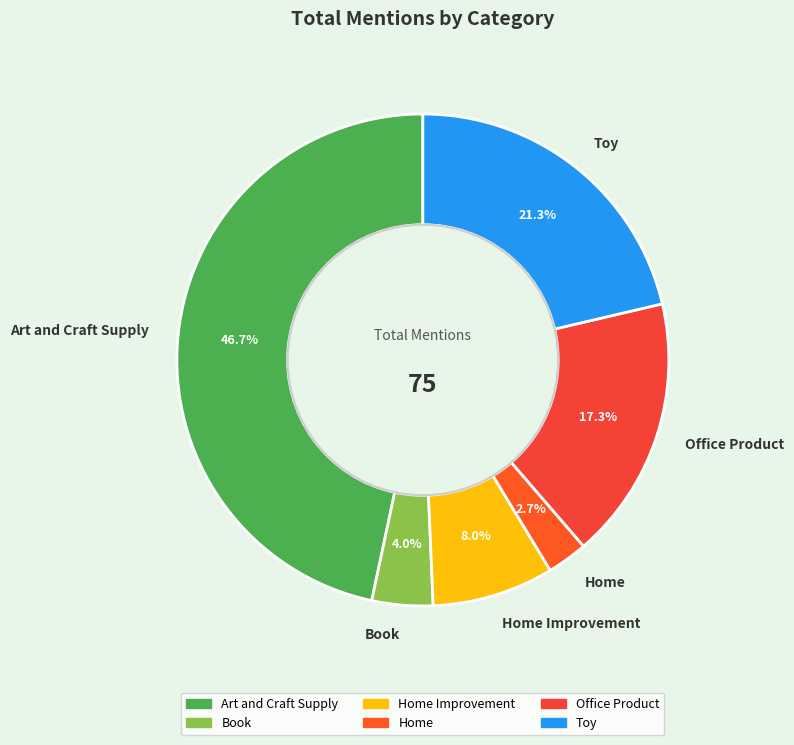

What is the smallest slice in the pie chart?

Home